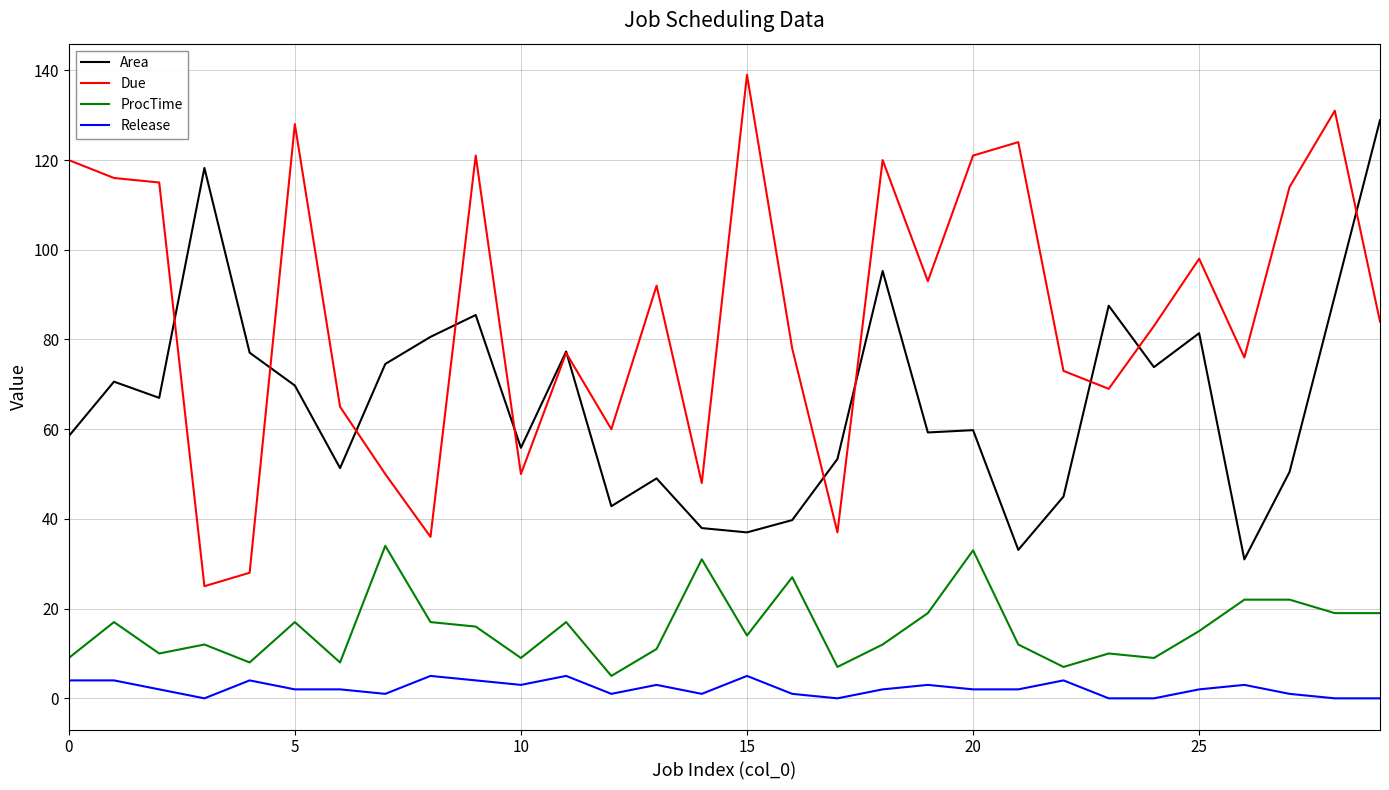

True or false: Release and ProcTime cross at least once.

False